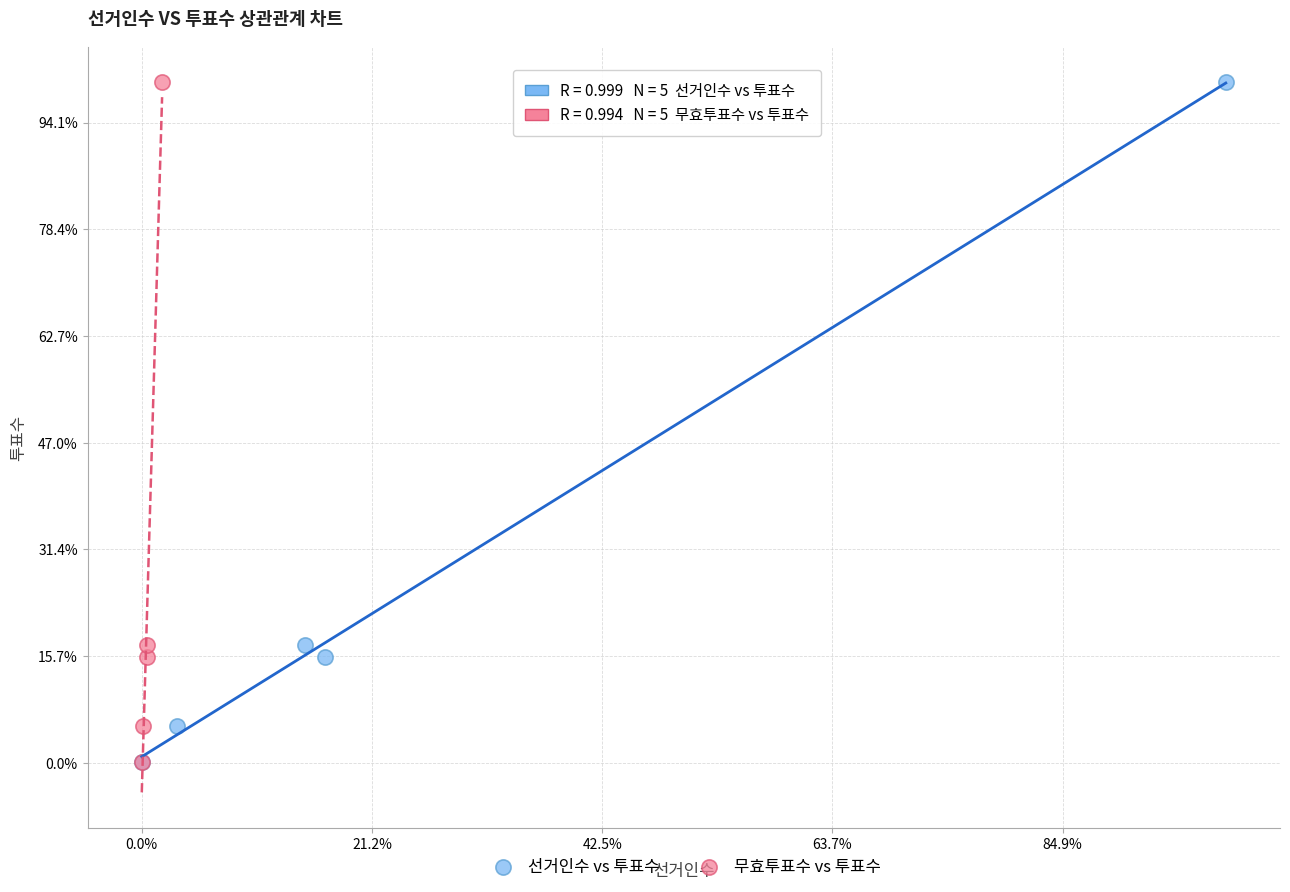

What are all the series names shown in the legend?

선거인수 vs 투표수, 무효투표수 vs 투표수